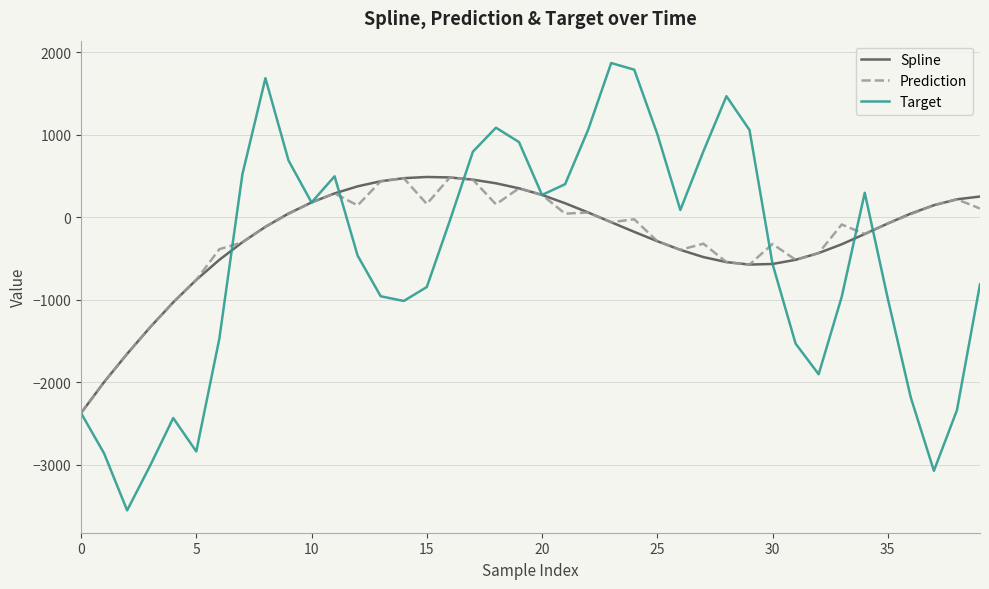

What is the difference between the second highest and minimum values in the Prediction series?

2847.6